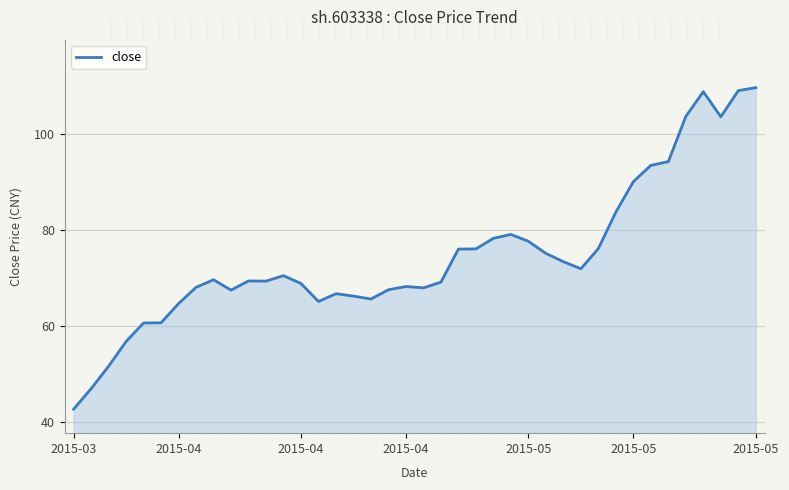

What is the difference between the maximum and minimum values?

67.0